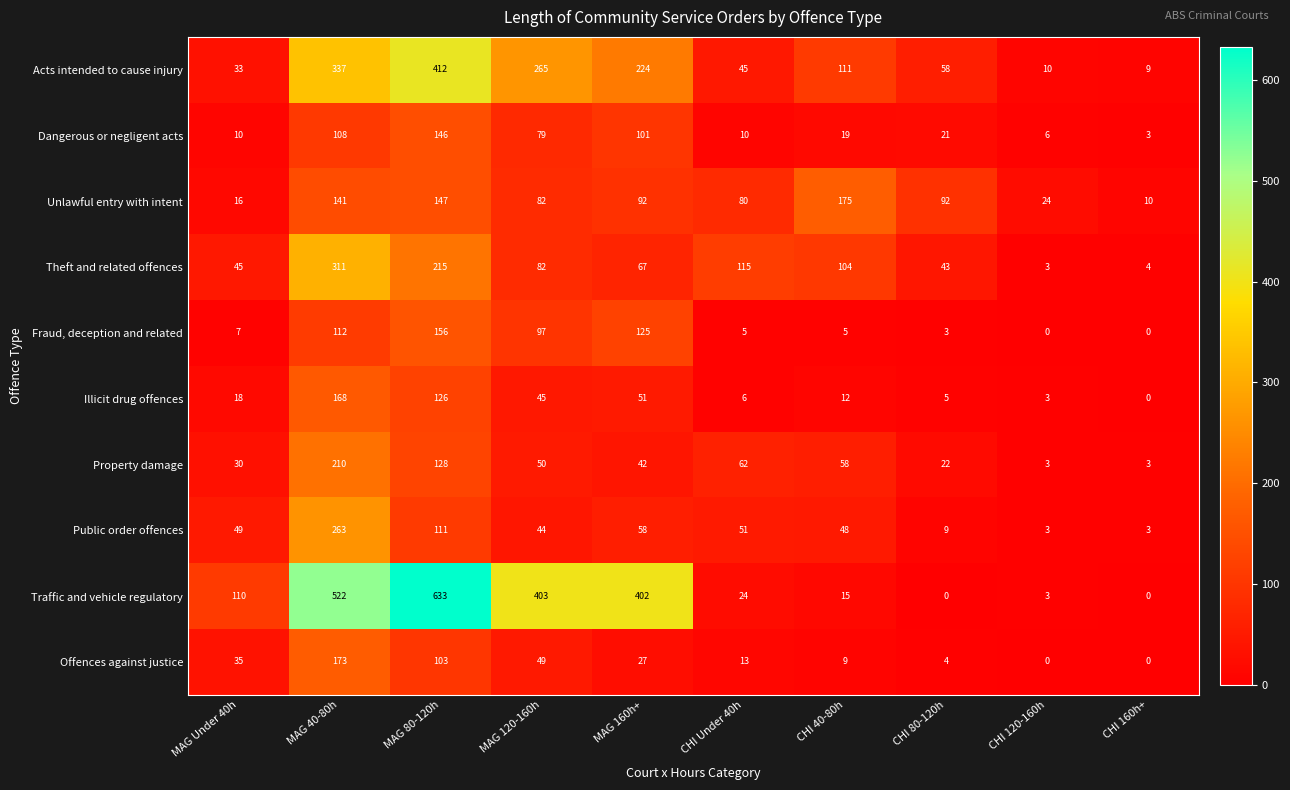

Rank the series by their maximum value, from highest to lowest.

Traffic and vehicle regulatory, Acts intended to cause injury, Theft and related offences, Public order offences, Property damage, Unlawful entry with intent, Offences against justice, Illicit drug offences, Fraud, deception and related, Dangerous or negligent acts